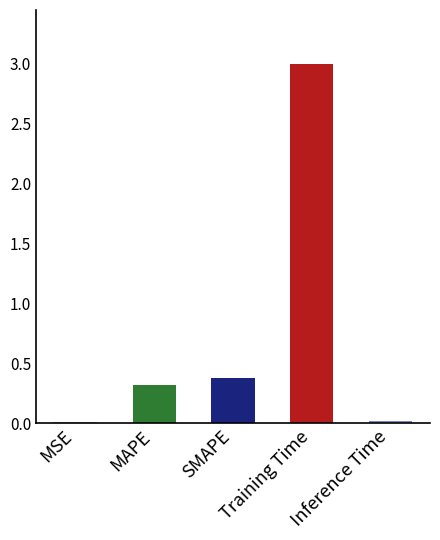

Does the chart contain stacked bars?

No